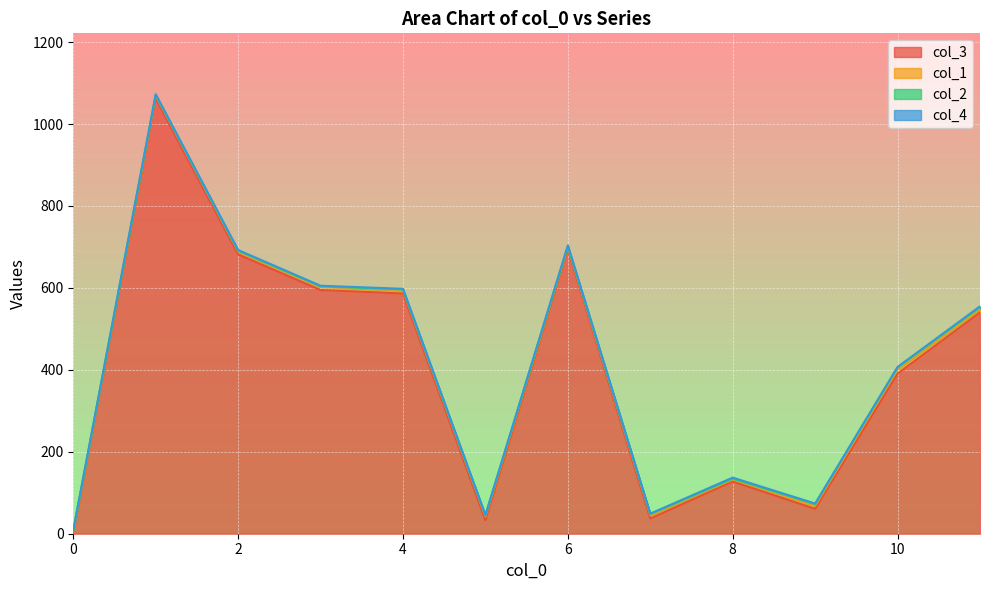

What is the difference between the maximum and minimum values in the col_2 series?

4